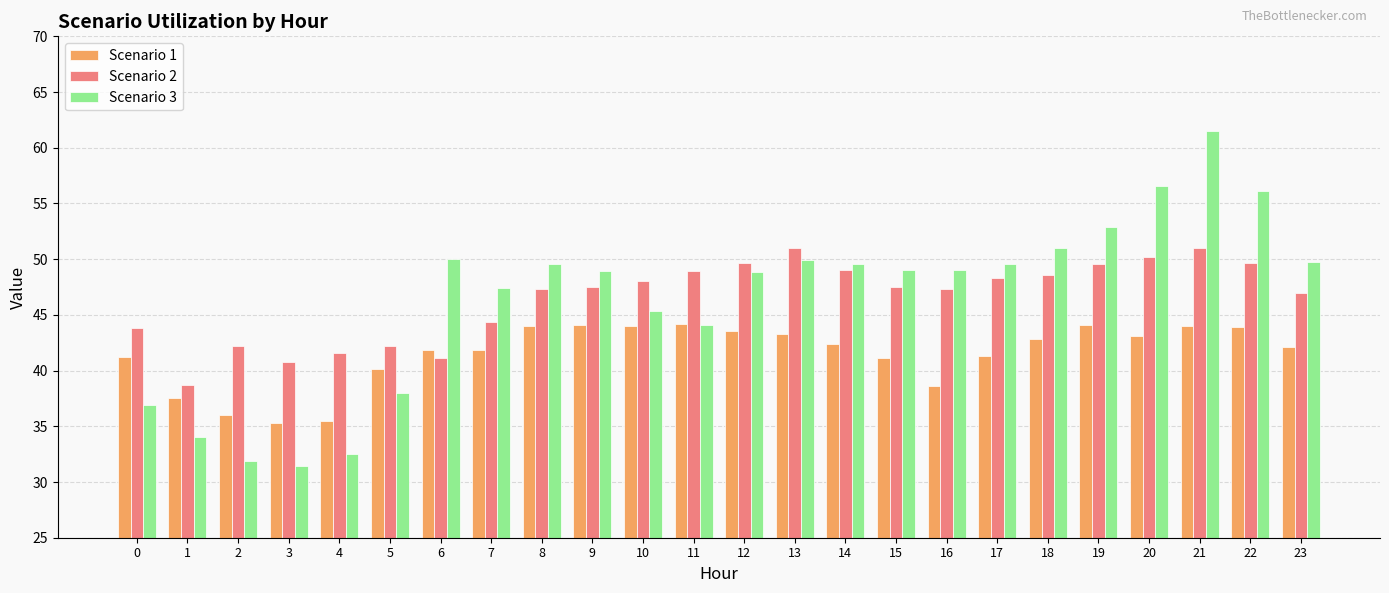

Where is Scenario 1 nearest to the value 39?

16